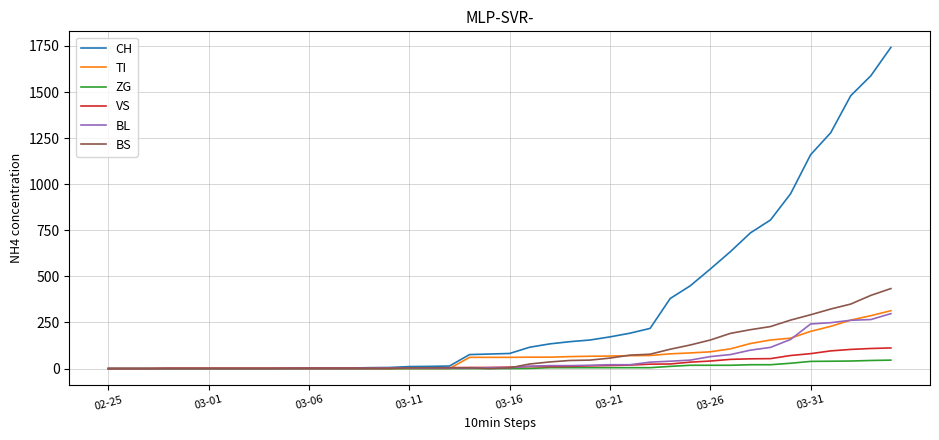

What is the greatest value displayed?

1742